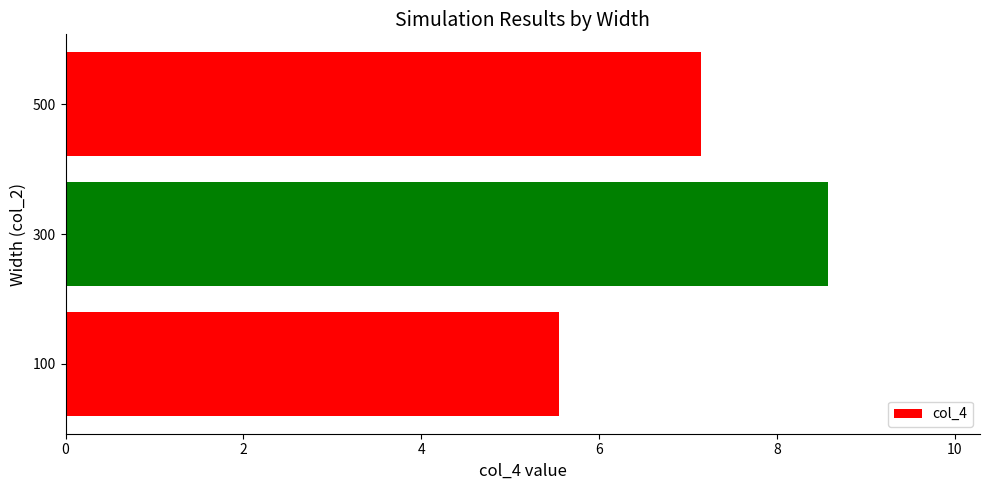

Which category has the highest value across all series?

300